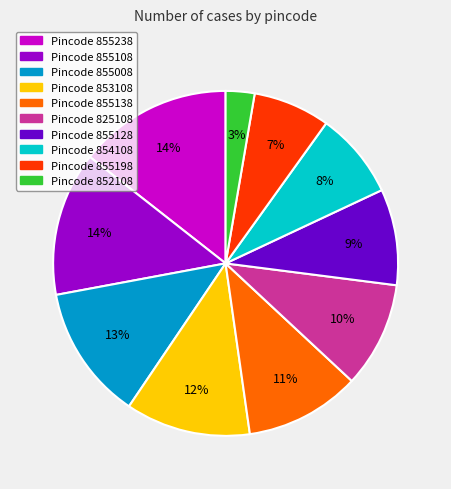

Which category has the smallest portion of the pie?

Pincode 852108